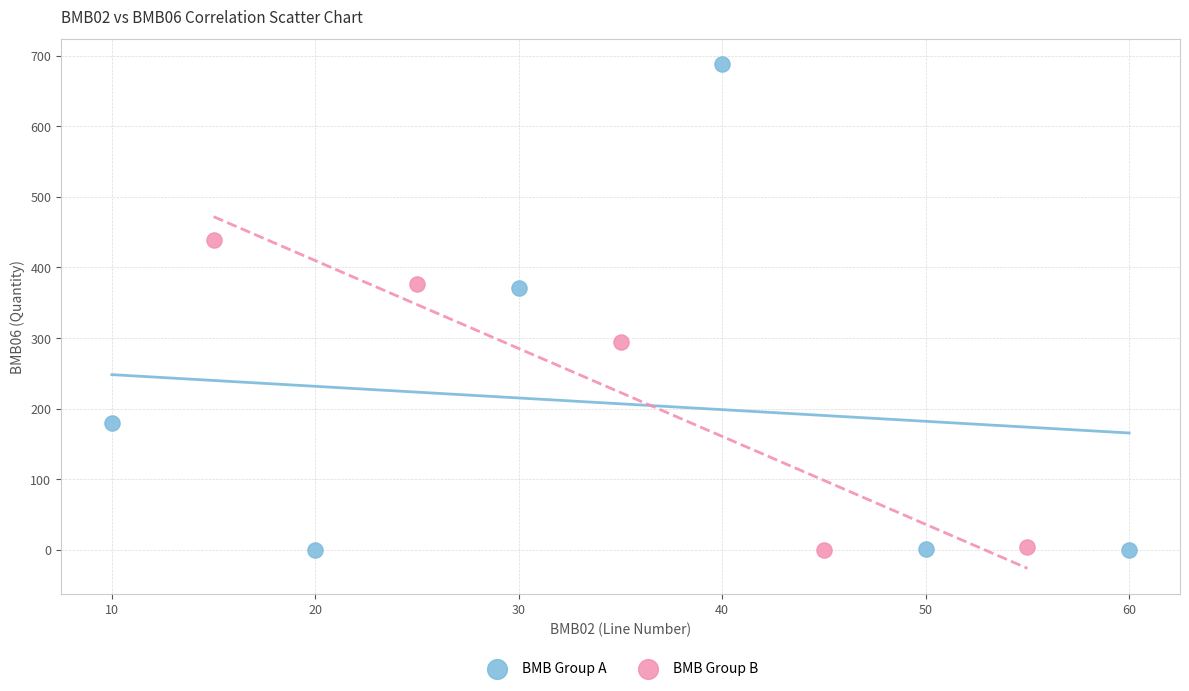

Which series has the largest Y range (max minus min)?

BMB Group A